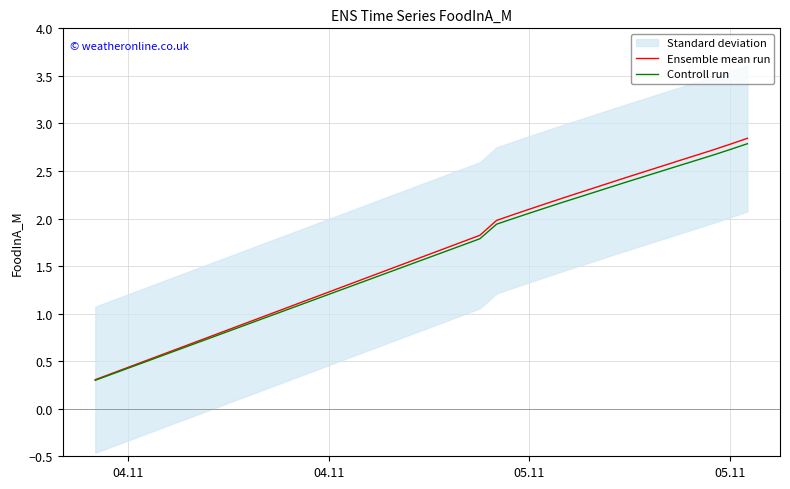

Reading left to right, what are all the values shown in this chart?

Ensemble mean run: 0.3	0.4	0.4	0.5	0.6	0.6	0.7	0.8	0.8	0.9	1.0	1.0	1.1	1.2	1.2	1.3	1.4	1.4	1.5	1.6	1.6	1.7	1.8	1.8	2.0	2.0	2.1	2.2	2.2	2.3	2.3	2.4	2.4	2.5	2.6	2.6	2.7	2.7	2.8	2.8
Controll run: 0.3	0.4	0.4	0.5	0.6	0.6	0.7	0.8	0.8	0.9	0.9	1.0	1.1	1.1	1.2	1.3	1.3	1.4	1.5	1.5	1.6	1.7	1.7	1.8	1.9	2.0	2.1	2.1	2.2	2.2	2.3	2.3	2.4	2.5	2.5	2.6	2.6	2.7	2.7	2.8